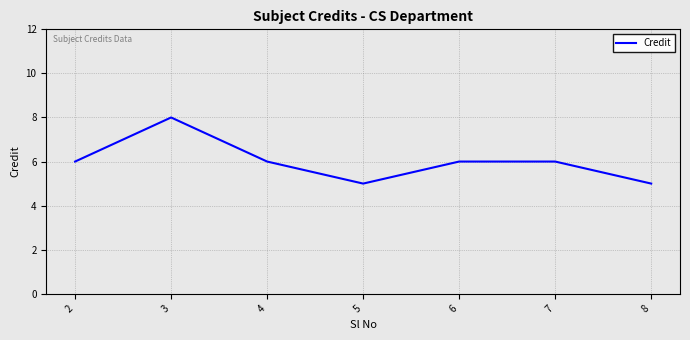

True or false: the data shows 6 at 4.

True